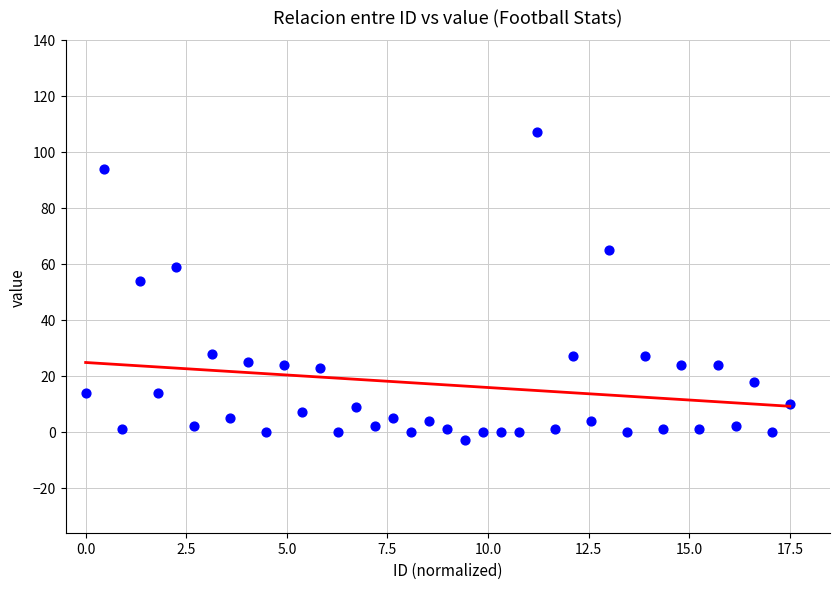

What Y value in the scatter plot is closest to 52?

54